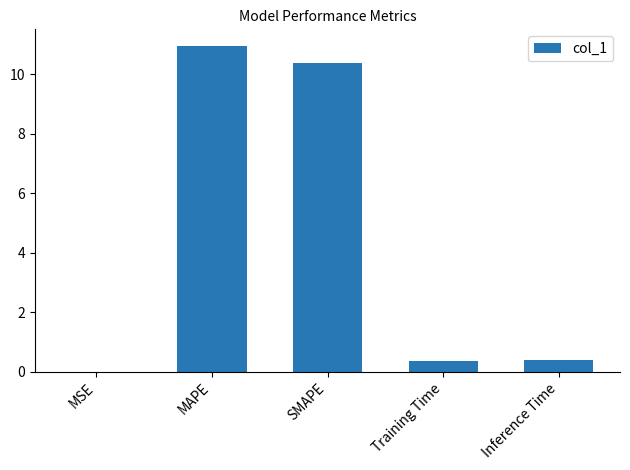

What is the sum of all values?

22.1